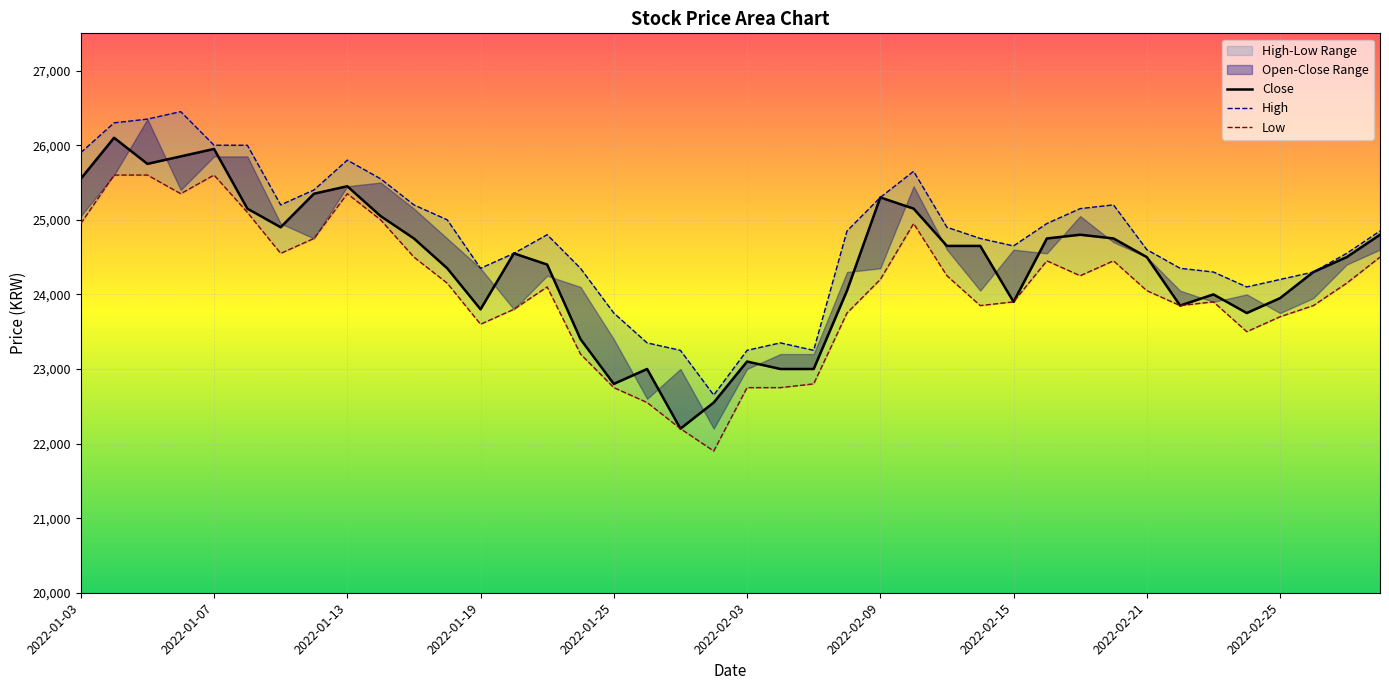

Rank the series at 2022-01-07 from lowest to highest value.

Low, Close, High